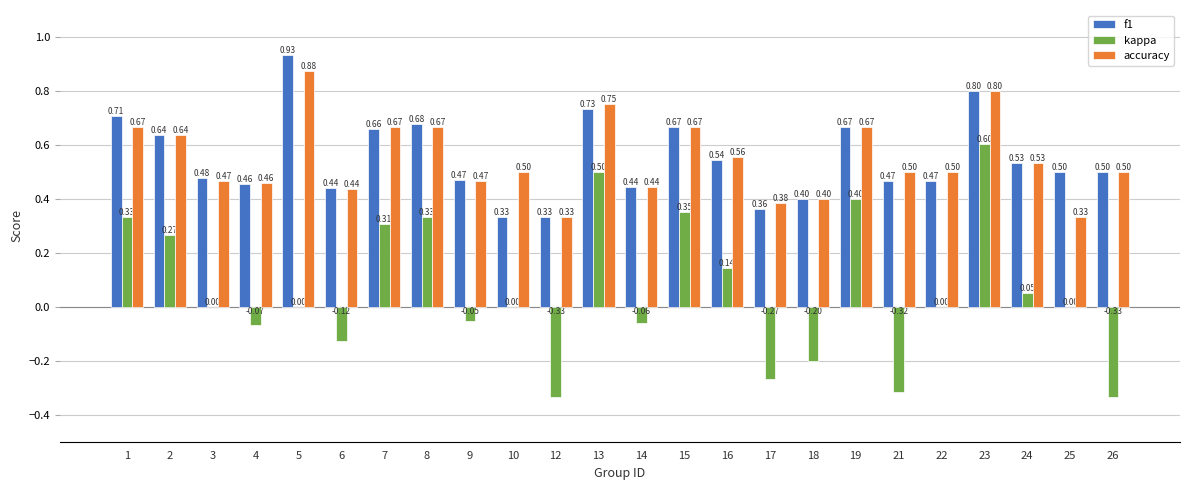

How many groups of bars are there?

24